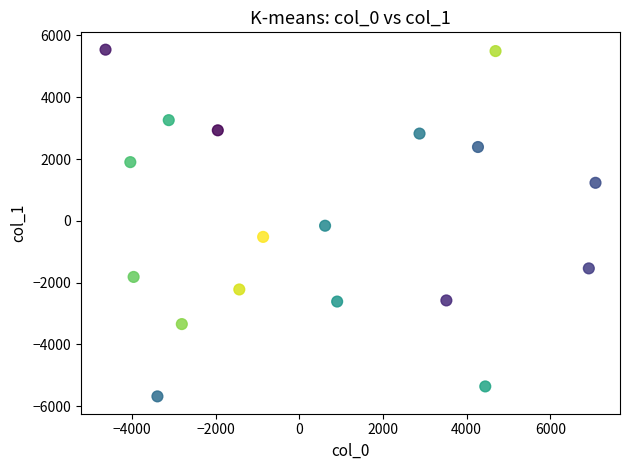

What is the range of X values (max minus min)?

11711.3